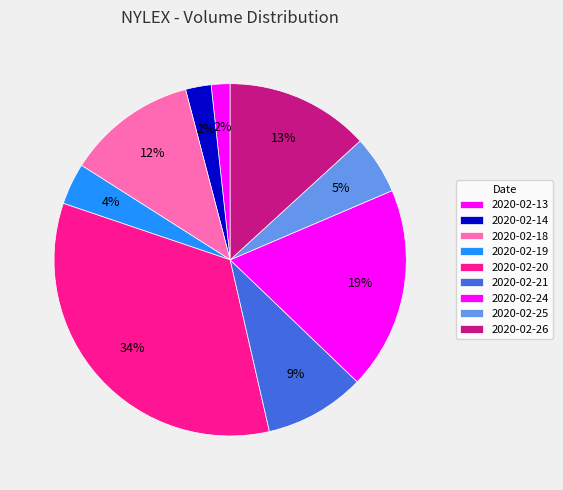

Count the number of slices in the pie.

9